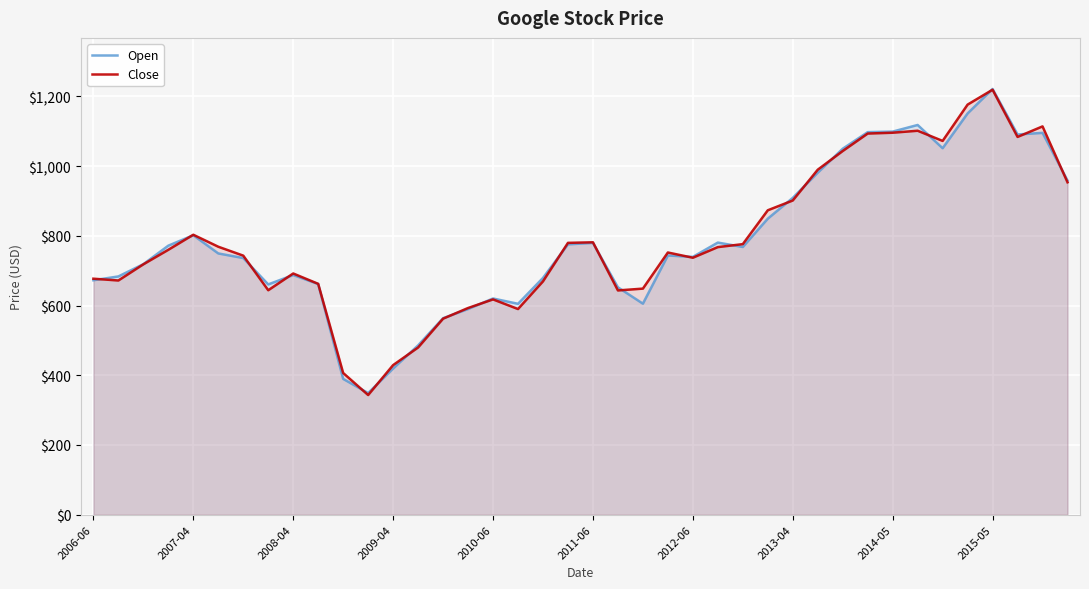

Reading left to right, transcribe all the data shown in this chart.

Open: 672.7	683.6	718.8	771.9	801.8	749.6	736.4	660.7	687.6	661.8	389.6	348.9	419.4	485.8	563.8	590.1	620.3	605.1	679.3	775.7	779.8	652.4	605.4	743.7	739.7	780.8	768.1	849.3	909.0	981.3	1050.0	1097.6	1099.2	1118.2	1051.5	1151.3	1221.5	1090.9	1095.6	958.9
Close: 677.1	671.9	718.3	760.1	803.2	768.8	743.3	644.0	692.1	662.3	406.5	343.3	429.2	479.7	562.4	593.0	617.7	590.0	669.5	780.0	781.5	643.4	648.6	752.3	737.2	767.8	776.3	873.4	901.5	989.8	1043.5	1093.6	1096.0	1101.7	1072.4	1176.7	1219.4	1083.9	1114.1	953.7